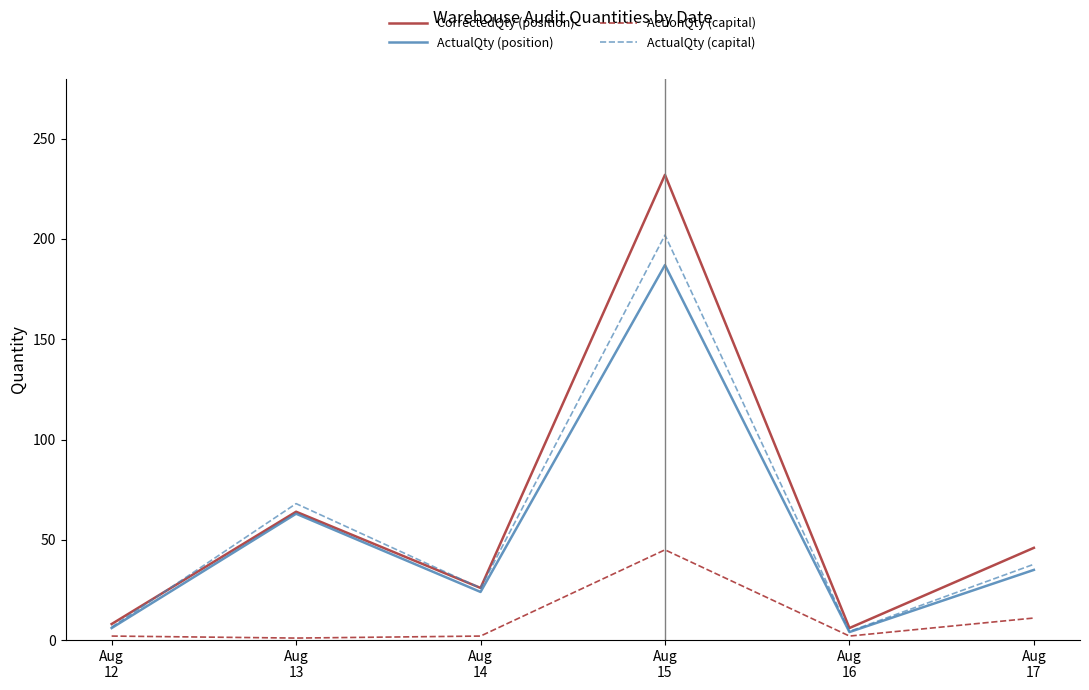

True or false: ActualQty (capital) has more than 2 points higher than both neighbors.

False